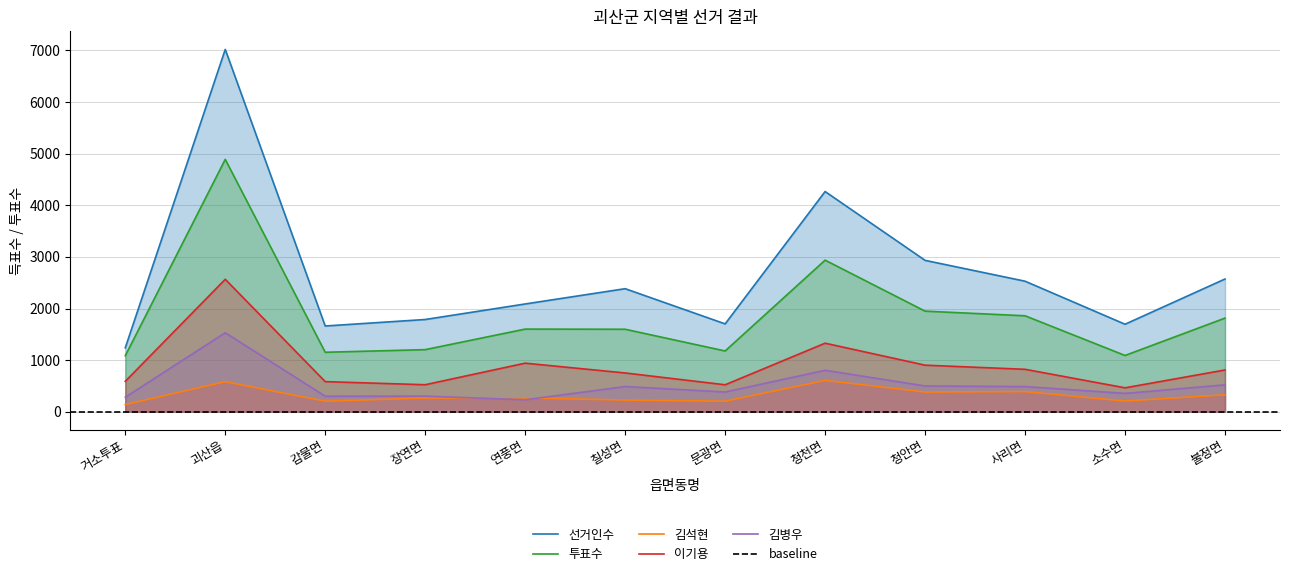

True or false: 김병우 and 선거인수 intersect in this chart.

False